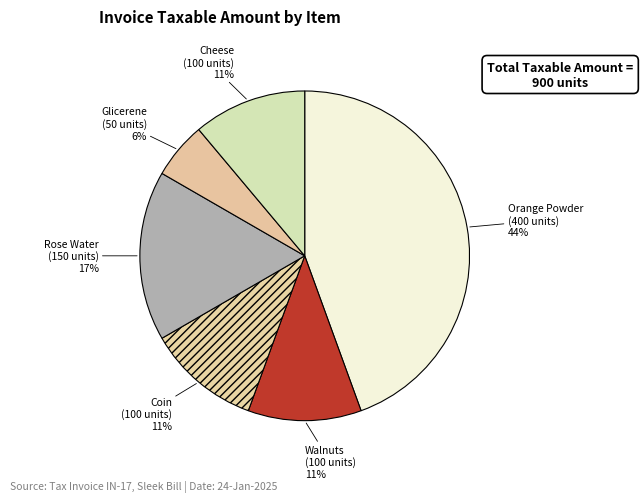

How many segments does this pie chart have?

6